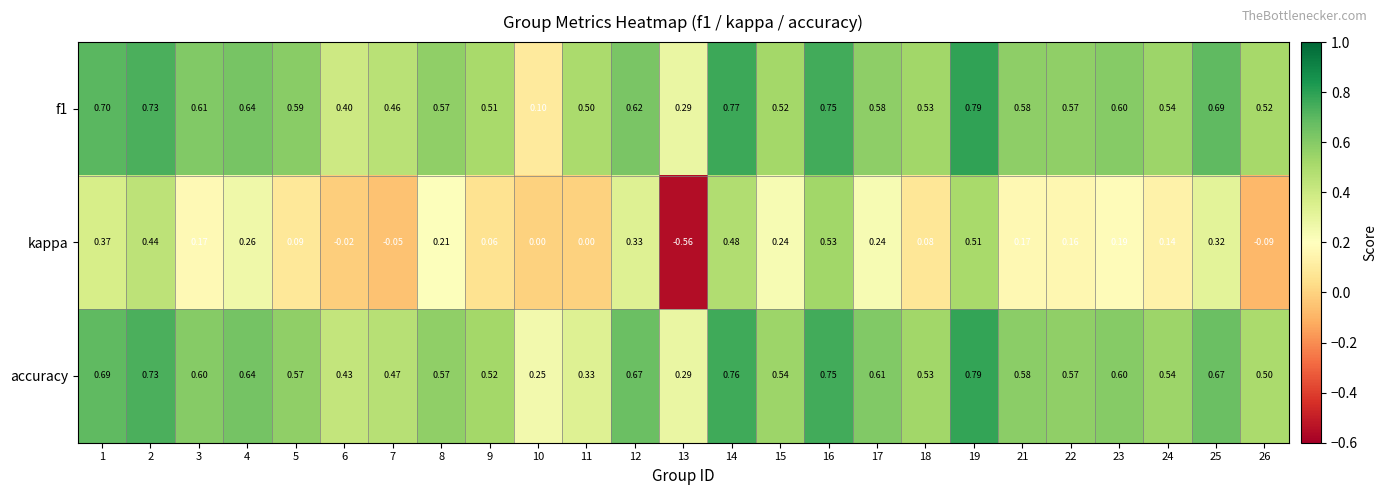

Is the value of accuracy at 16 greater than the value of f1 at 2?

Yes